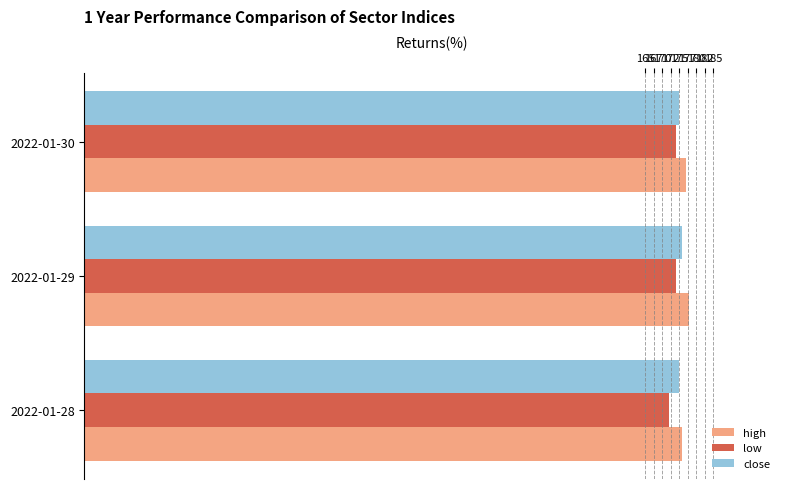

What is the sum of all high values?

531